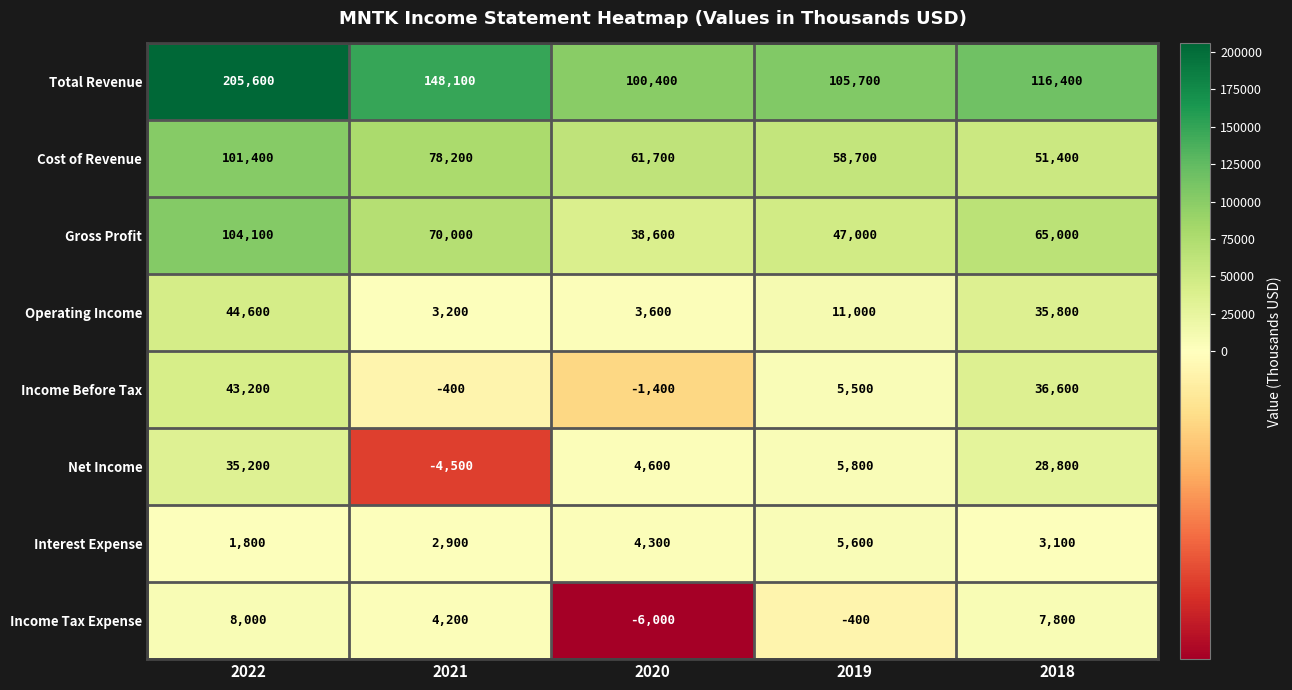

At which label does Income Before Tax first exceed 5500?

2022